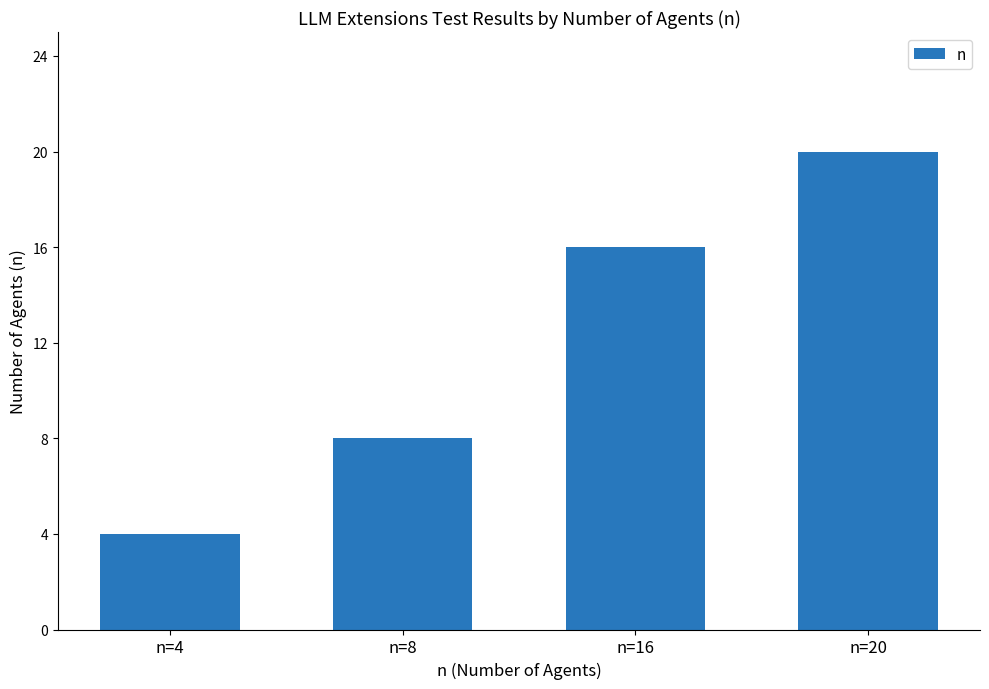

Rank the categories by value from lowest to highest.

n=4, n=8, n=16, n=20